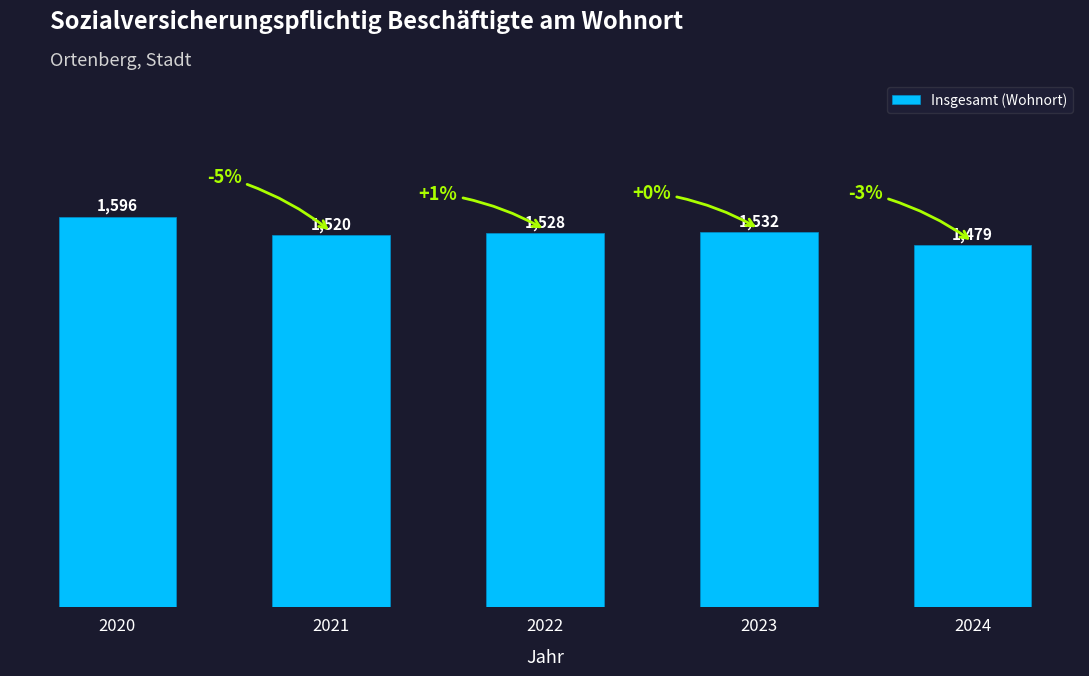

What is the change in value from 2021 to 2022?

+8